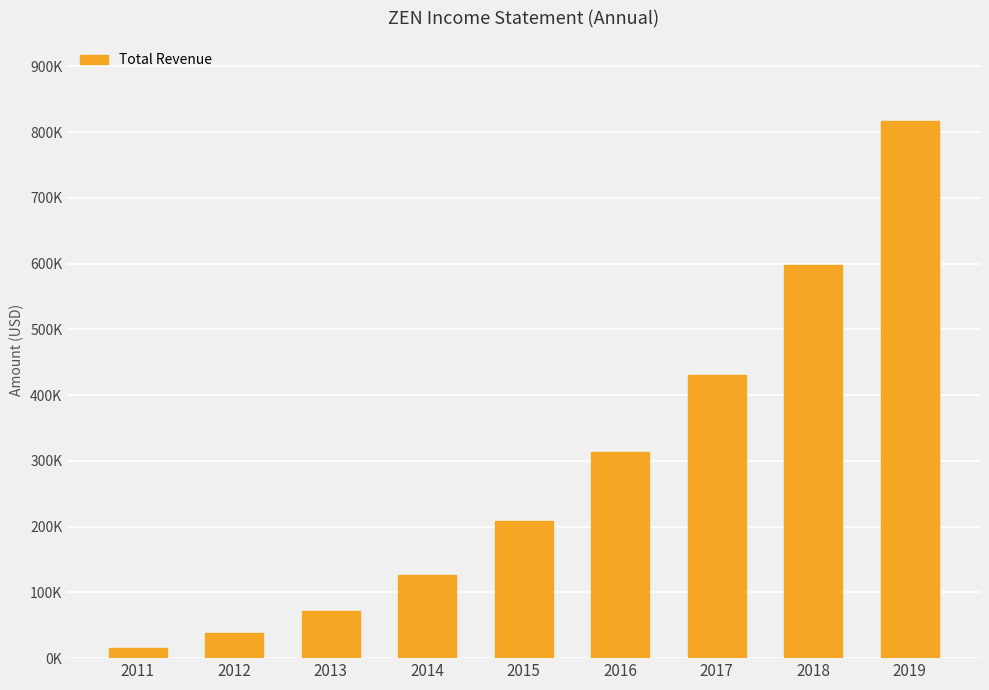

Does the chart contain any negative values?

No